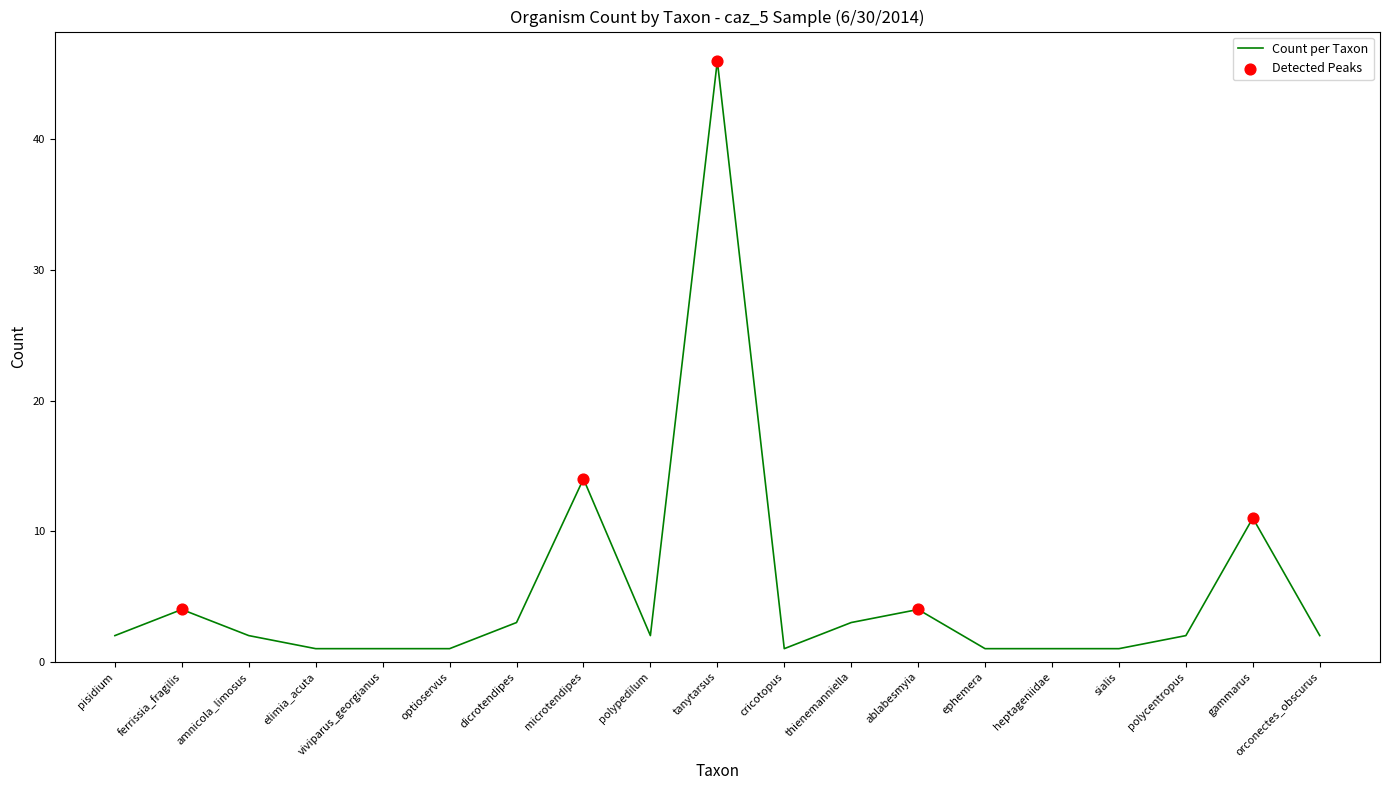

What is the change in value from thienemanniella to ephemera?

-2